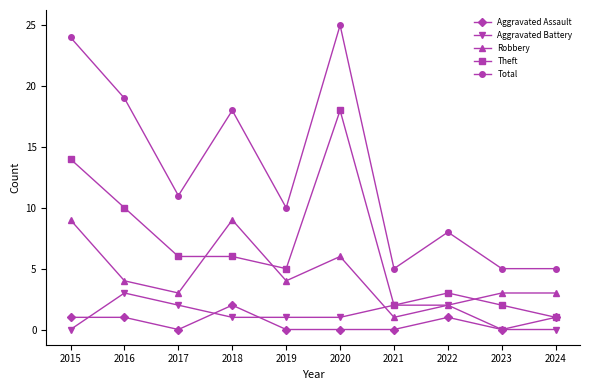

How many series are shown in this chart?

5